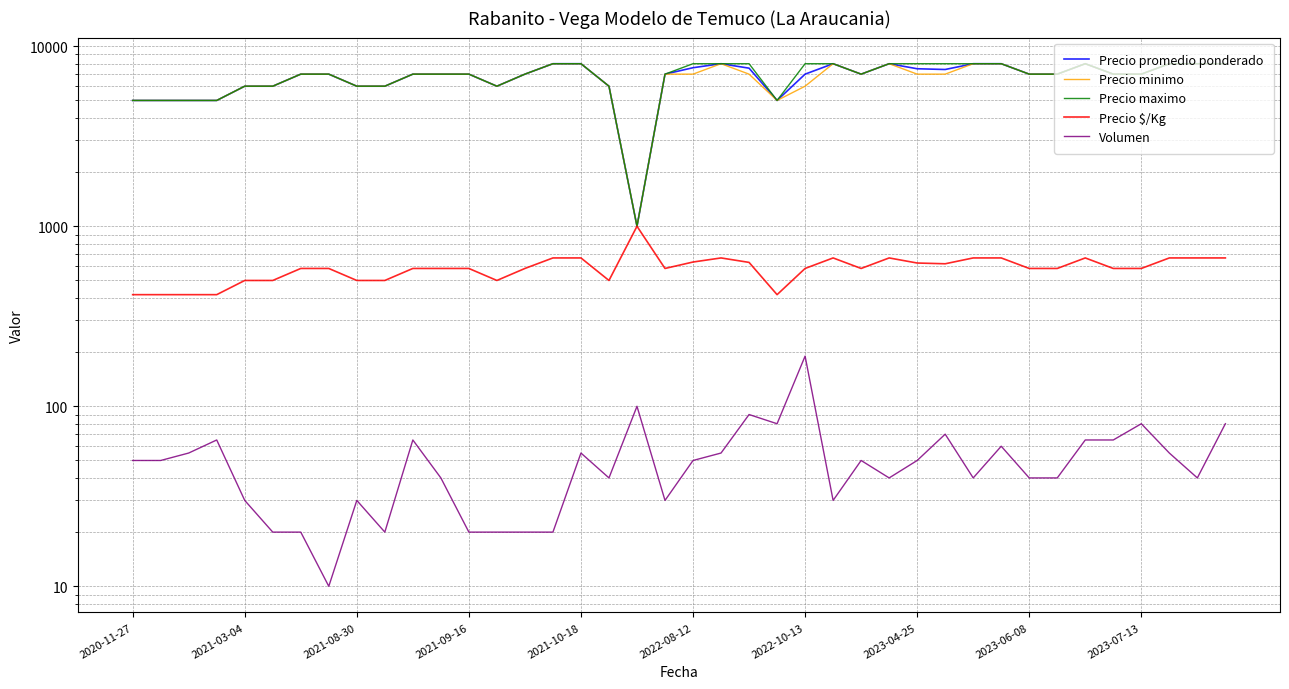

At which category is the sum across all series the highest?

39